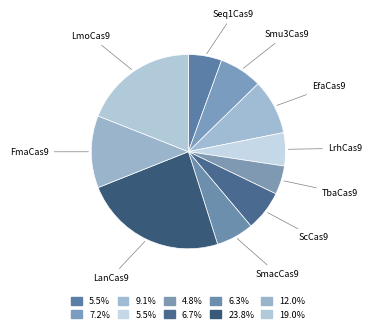

Does any single category account for the majority?

No